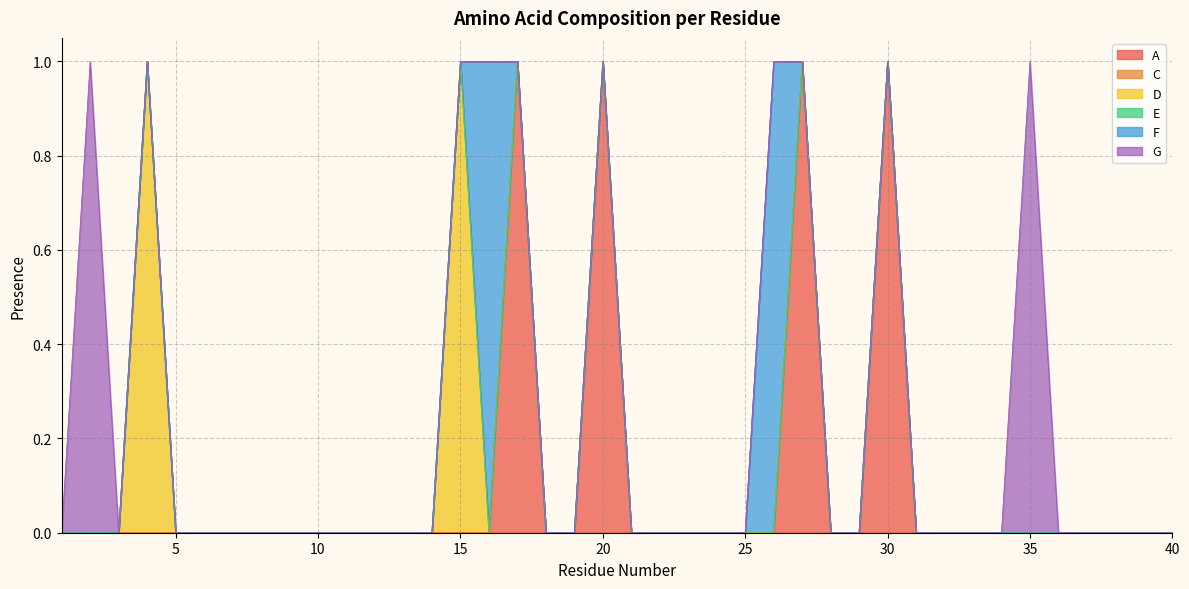

Between 34 and 14, which is larger?

34